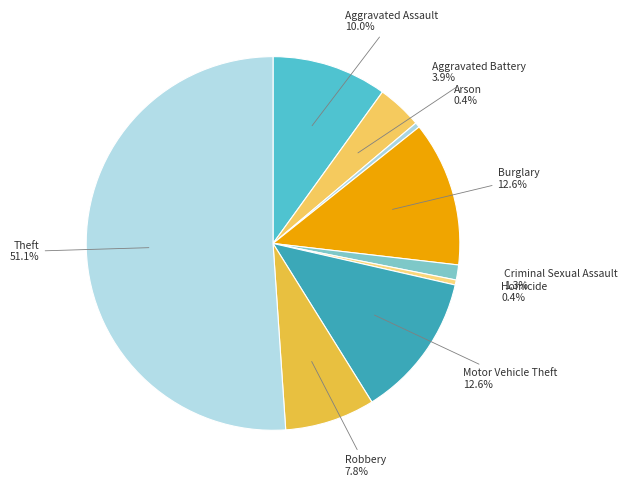

How many slices are in this pie chart?

9